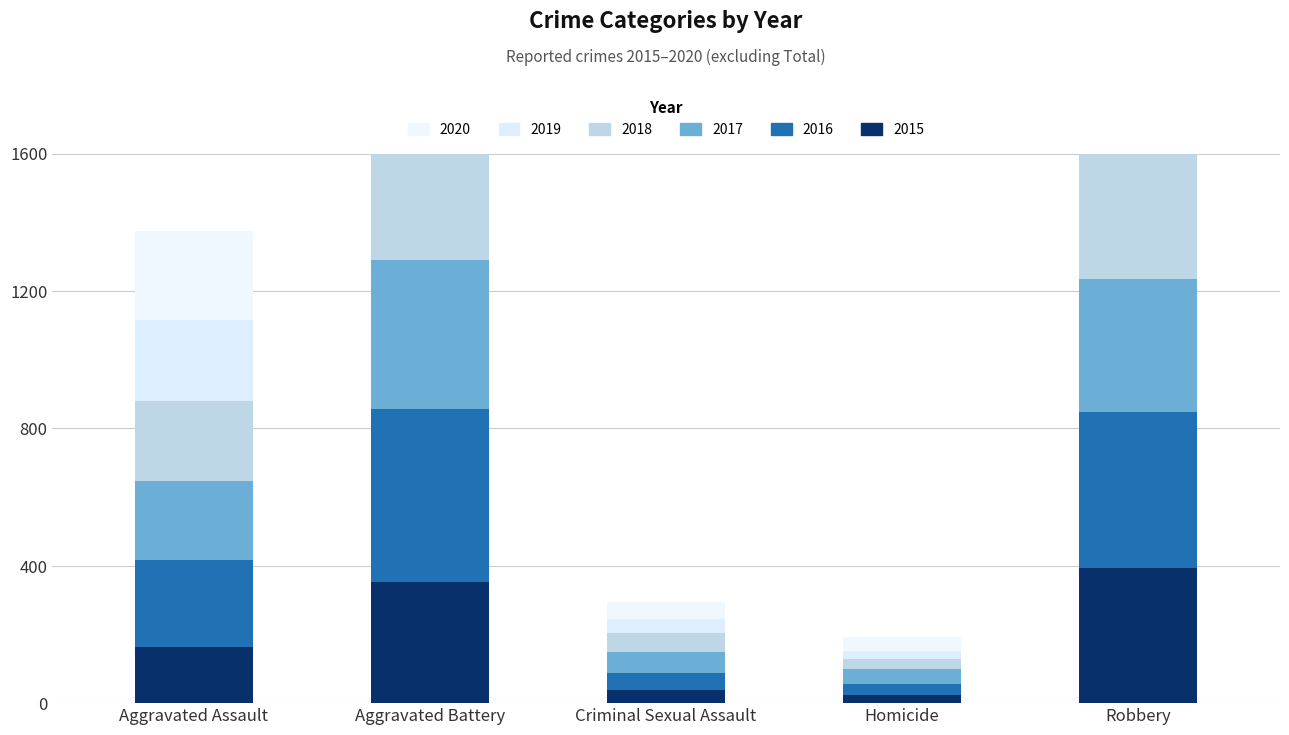

True or false: 2018 has a value of 375 at Robbery.

True